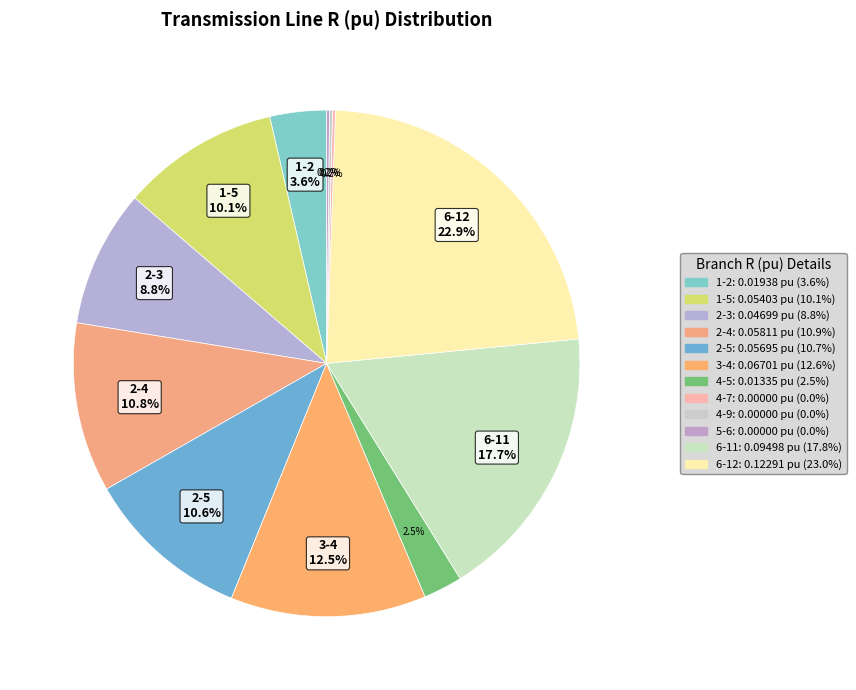

Does 6-12 represent more than half of the total?

No